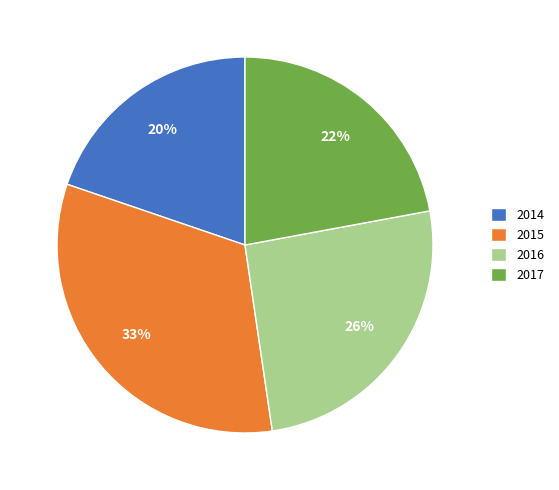

What percentage is the 2017 slice, to the nearest percent?

22%